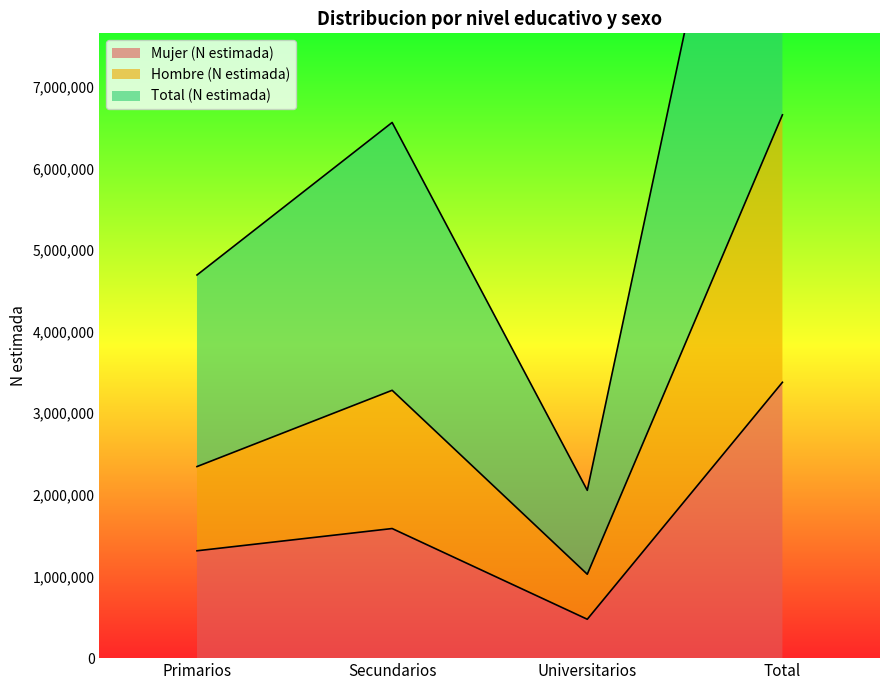

What is the highest value of the Mujer (N estimada) series?

3379198